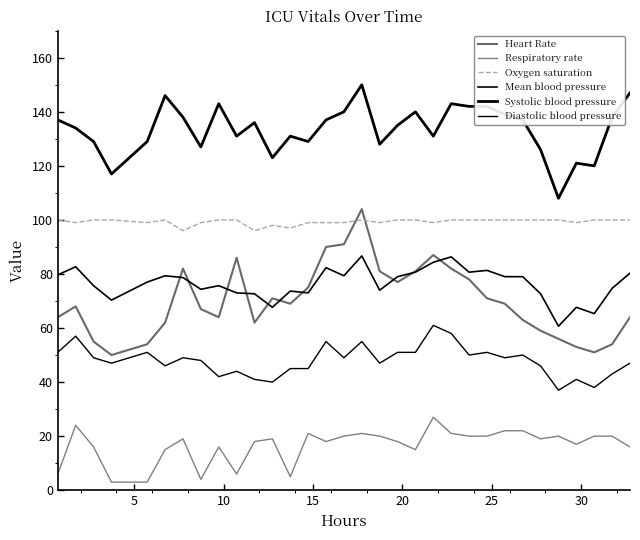

Reading left to right, list all the values displayed in this chart.

Heart Rate: 64.0	68.0	55.0	50.0	54.0	62.0	82.0	67.0	64.0	86.0	62.0	71.0	69.0	75.0	90.0	91.0	104.0	81.0	77.0	81.0	87.0	82.0	78.0	71.0	69.0	63.0	59.0	56.0	53.0	51.0	54.0	64.0
Respiratory rate: 6.0	24.0	16.0	3.0	3.0	15.0	19.0	4.0	16.0	6.0	18.0	19.0	5.0	21.0	18.0	20.0	21.0	20.0	18.0	15.0	27.0	21.0	20.0	20.0	22.0	22.0	19.0	20.0	17.0	20.0	20.0	16.0
Oxygen saturation: 100.0	99.0	100.0	100.0	99.0	100.0	96.0	99.0	100.0	100.0	96.0	98.0	97.0	99.0	99.0	99.0	100.0	99.0	100.0	100.0	99.0	100.0	100.0	100.0	100.0	100.0	100.0	100.0	99.0	100.0	100.0	100.0
Mean blood pressure: 79.7	82.7	75.7	70.3	77.0	79.3	78.7	74.3	75.7	73.0	72.7	67.7	73.7	73.0	82.3	79.3	86.7	74.0	79.0	80.7	84.3	86.3	80.7	81.3	79.0	79.0	72.7	60.7	67.7	65.3	74.7	80.3
Systolic blood pressure: 137.0	134.0	129.0	117.0	129.0	146.0	138.0	127.0	143.0	131.0	136.0	123.0	131.0	129.0	137.0	140.0	150.0	128.0	135.0	140.0	131.0	143.0	142.0	142.0	139.0	137.0	126.0	108.0	121.0	120.0	138.0	147.0
Diastolic blood pressure: 51.0	57.0	49.0	47.0	51.0	46.0	49.0	48.0	42.0	44.0	41.0	40.0	45.0	45.0	55.0	49.0	55.0	47.0	51.0	51.0	61.0	58.0	50.0	51.0	49.0	50.0	46.0	37.0	41.0	38.0	43.0	47.0